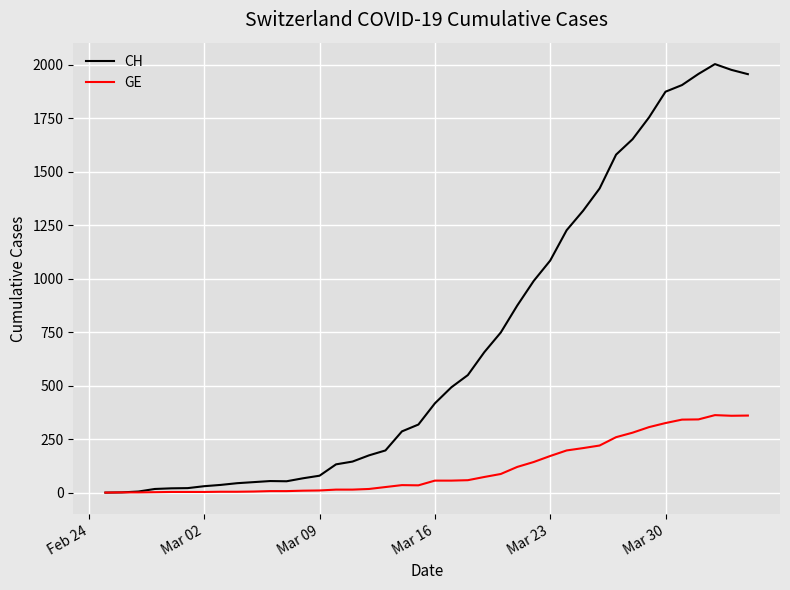

Which series has the largest total across all categories?

CH